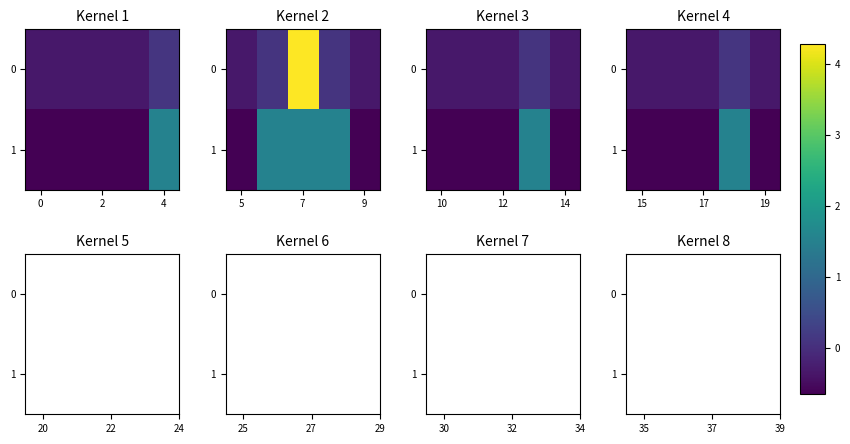

How many positive values does the 1 series have?

1